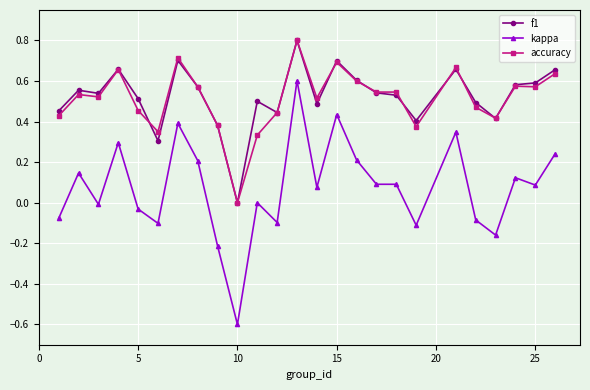

True or false: accuracy has more than 1 interior local peaks.

True